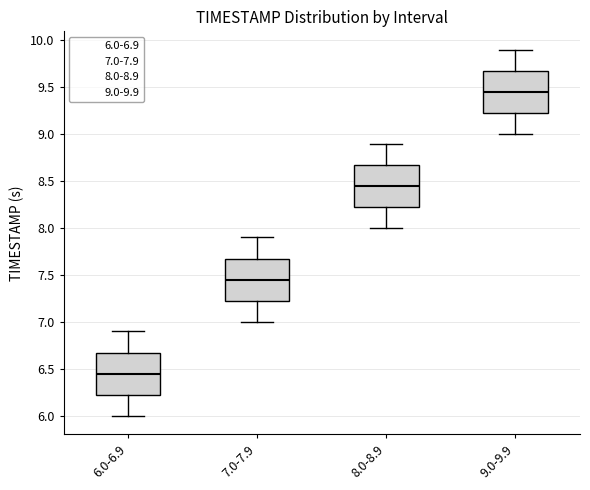

Reading left to right, read every box against the y-axis: the position of its median line, the range the box covers, and the ends of its whiskers. The values are not printed on the chart, so give them approximately, as read against the axis.

6.0-6.9: median 6.45, box 6.25 to 6.70, whiskers 6.00 to 6.90
7.0-7.9: median 7.45, box 7.25 to 7.70, whiskers 7.00 to 7.90
8.0-8.9: median 8.45, box 8.25 to 8.70, whiskers 8.00 to 8.90
9.0-9.9: median 9.45, box 9.25 to 9.70, whiskers 9.00 to 9.90